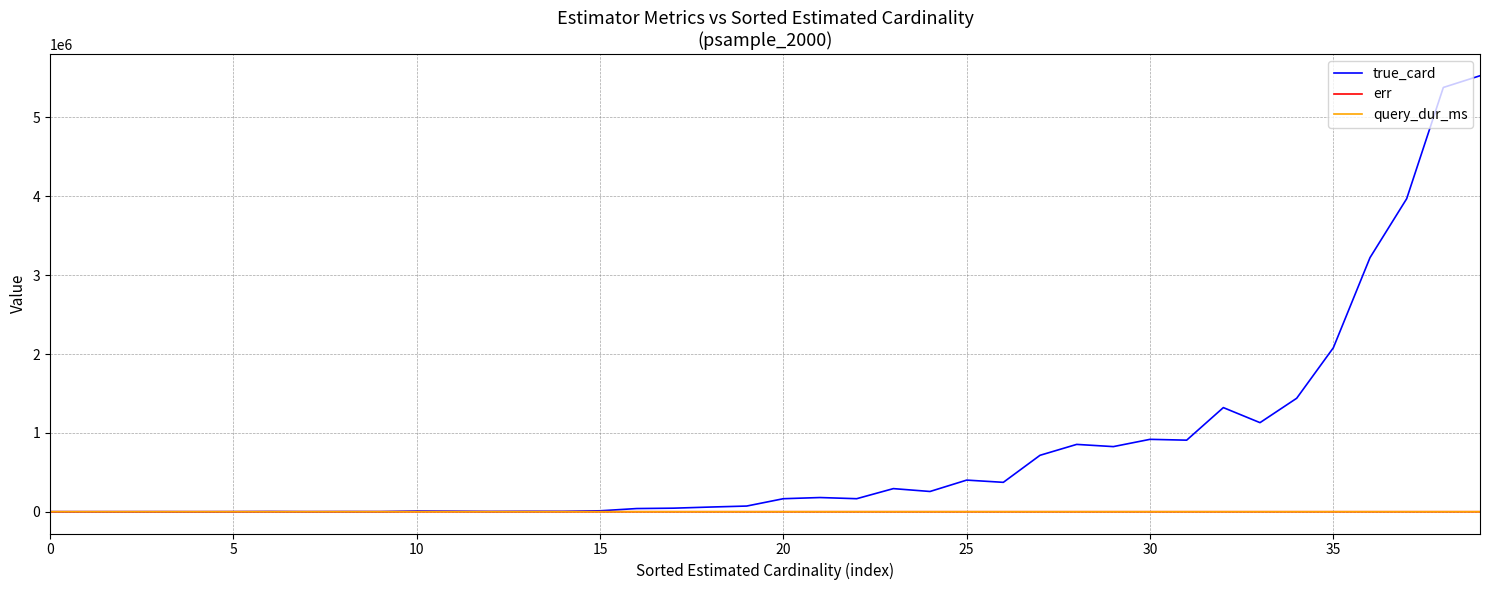

What is the difference between the second highest and minimum values in the err series?

11.7